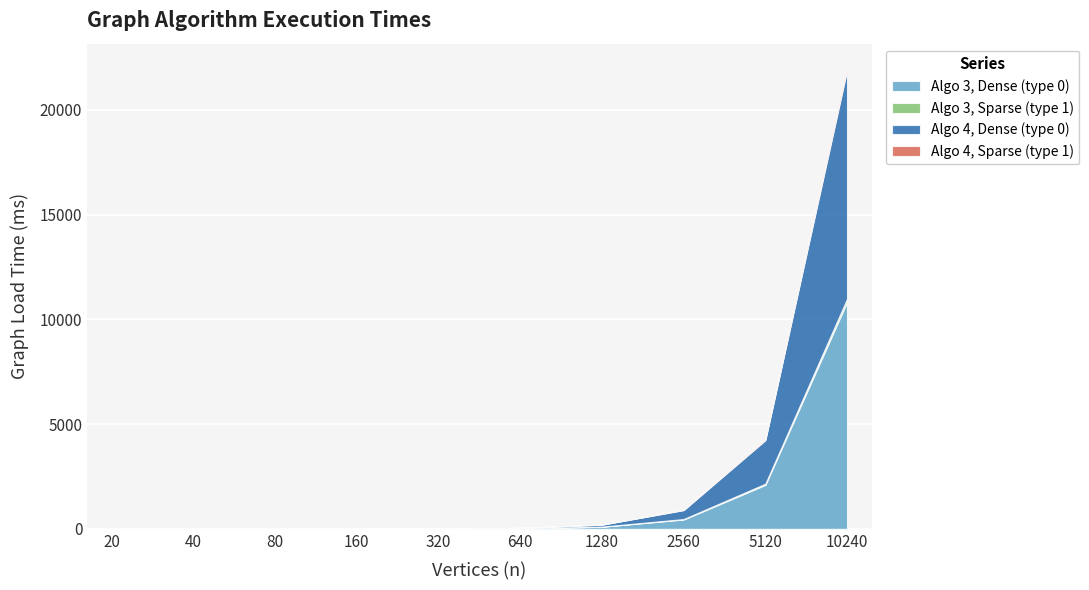

True or false: Algo 4, Dense (type 0) and Algo 3, Sparse (type 1) intersect in this chart.

False